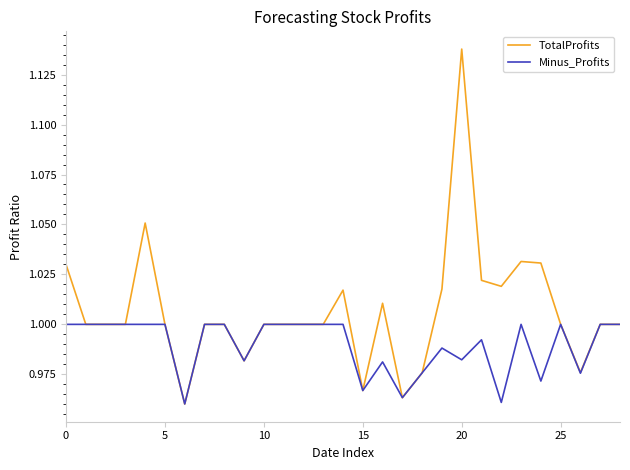

Which series has the largest total across all categories?

TotalProfits